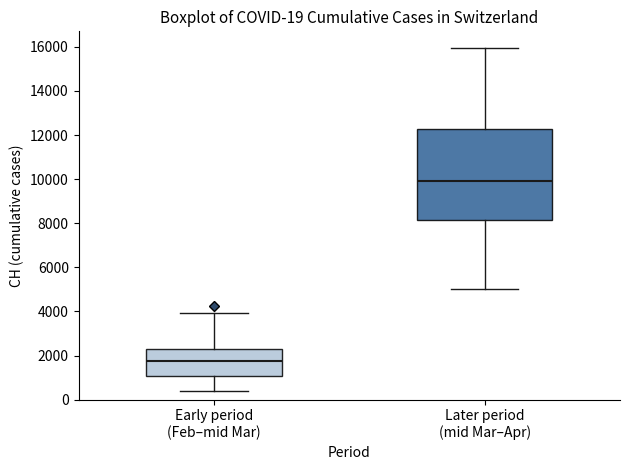

Which box has the highest median line?

Later period (mid Mar–Apr)